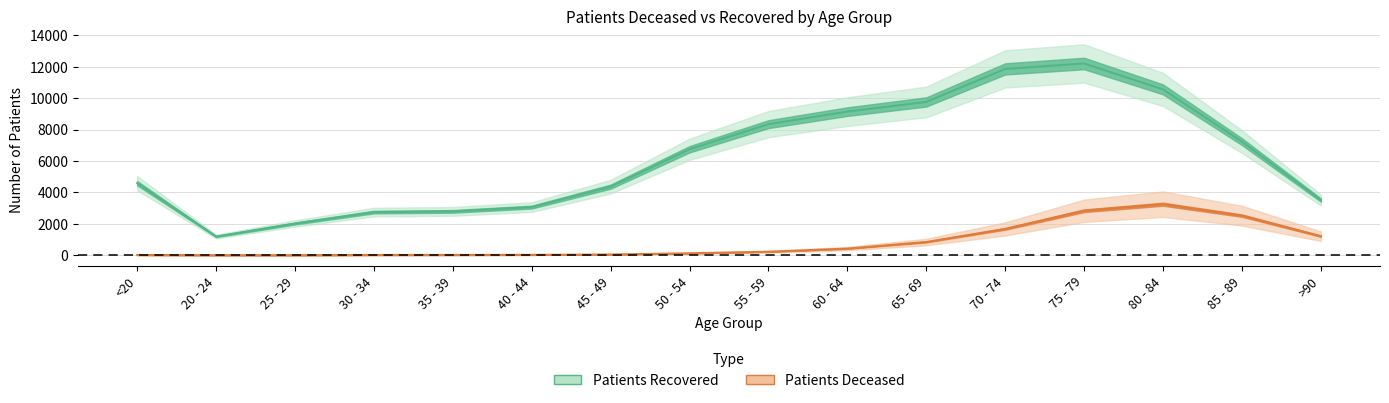

Which category has the lowest value in the patients_deceased series?

25 - 29